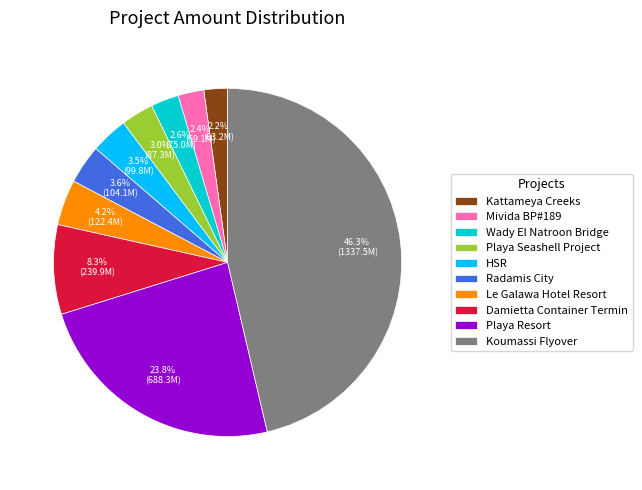

How many segments does this pie chart have?

10